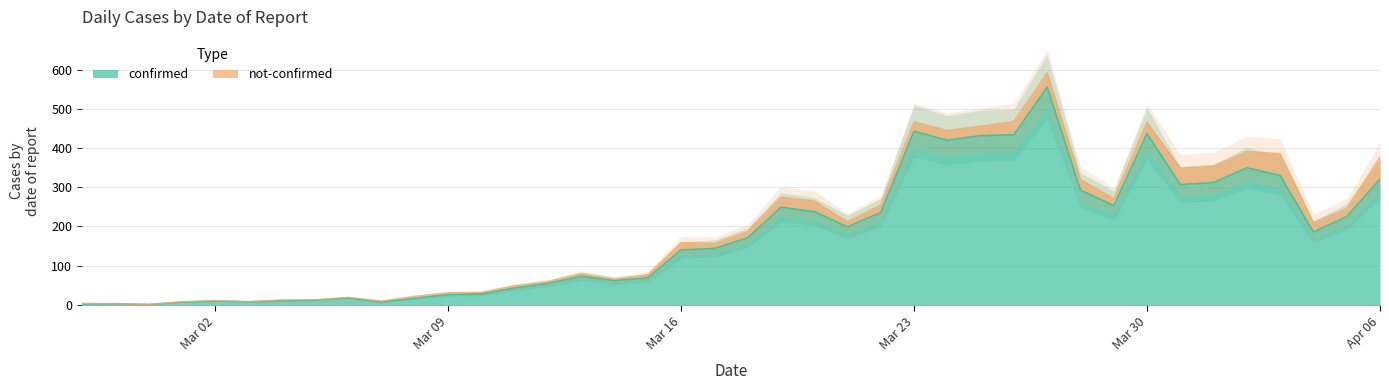

How many points are lower than both their immediate neighbors (excluding endpoints)?

9